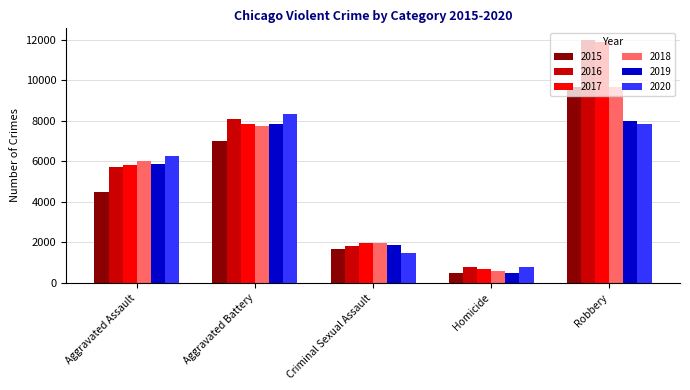

How many values in the 2017 series are below 5793?

2